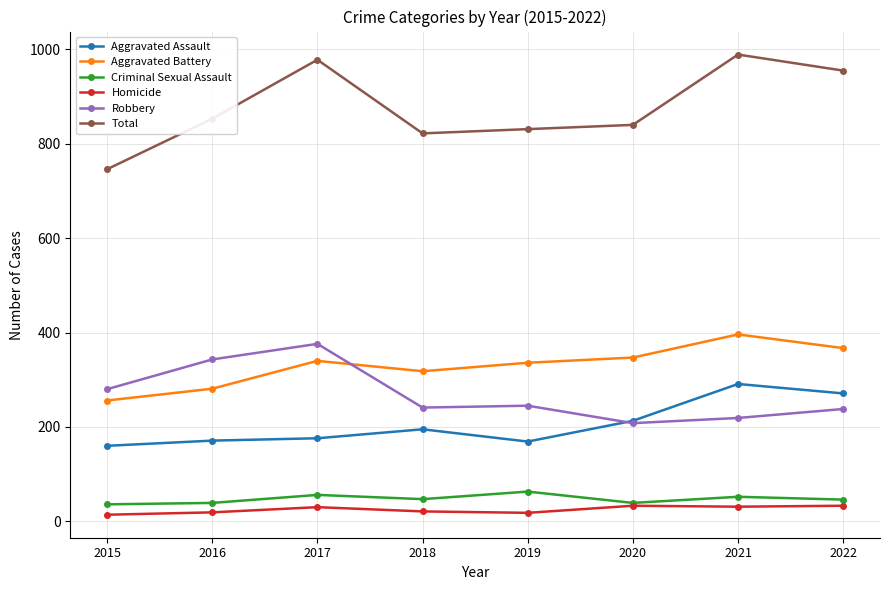

What is the value of the Homicide point at the 2nd from the left?

19